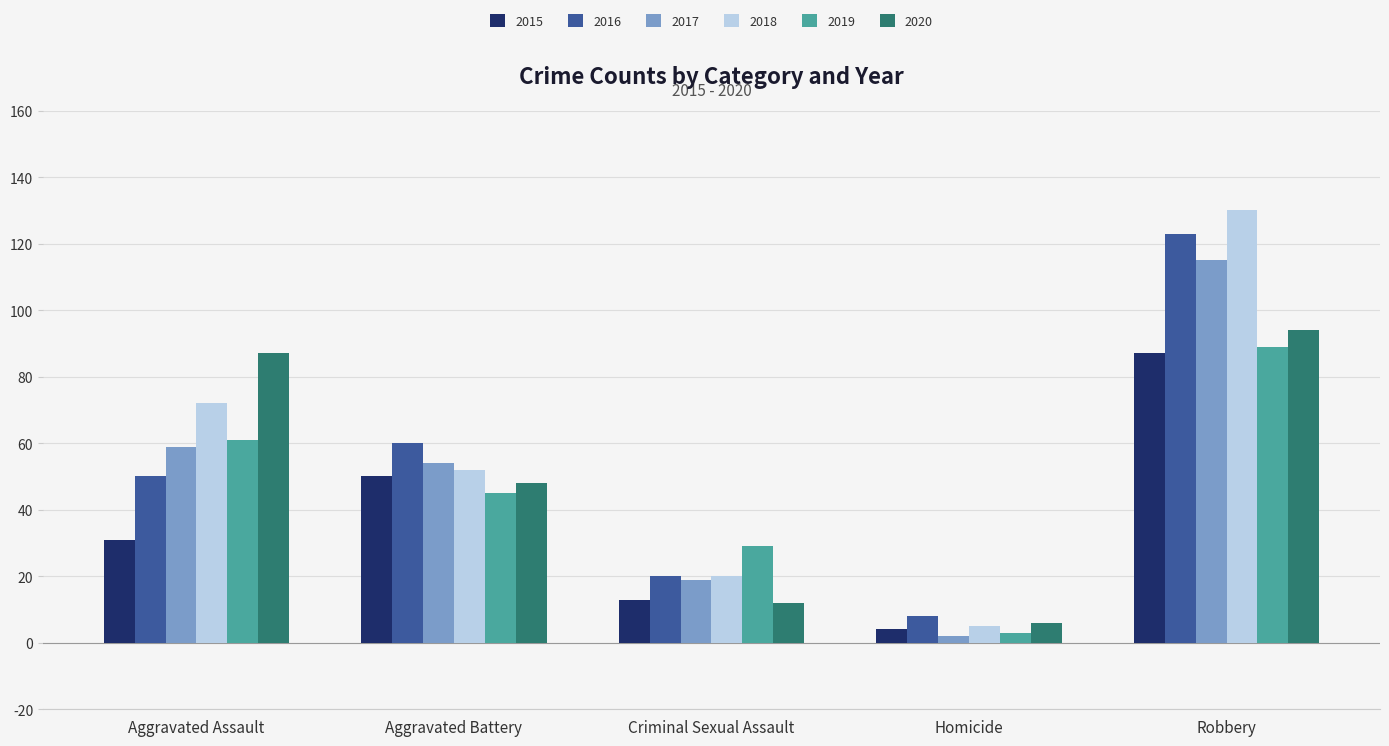

Reading left to right, list all the values displayed in this chart.

2015: 31	50	13	4	87
2016: 50	60	20	8	123
2017: 59	54	19	2	115
2018: 72	52	20	5	130
2019: 61	45	29	3	89
2020: 87	48	12	6	94